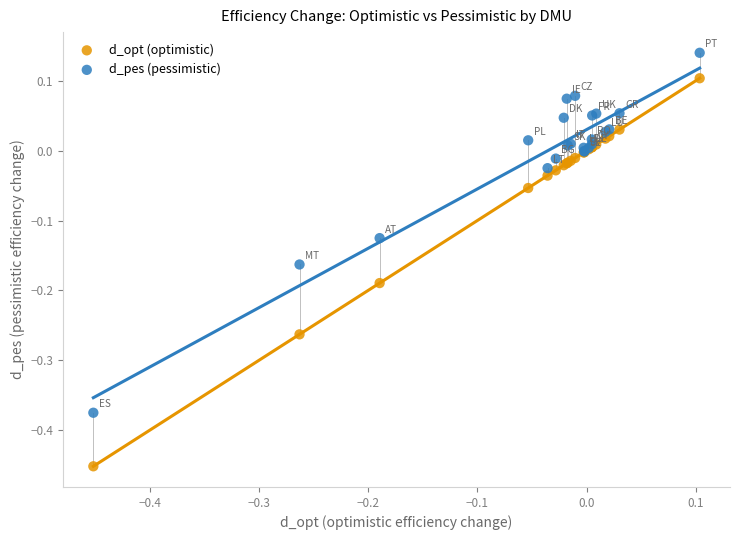

What is the X range (max minus min) for the scatter plot?

0.6